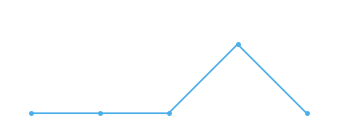

Does the chart have visible grid lines?

No